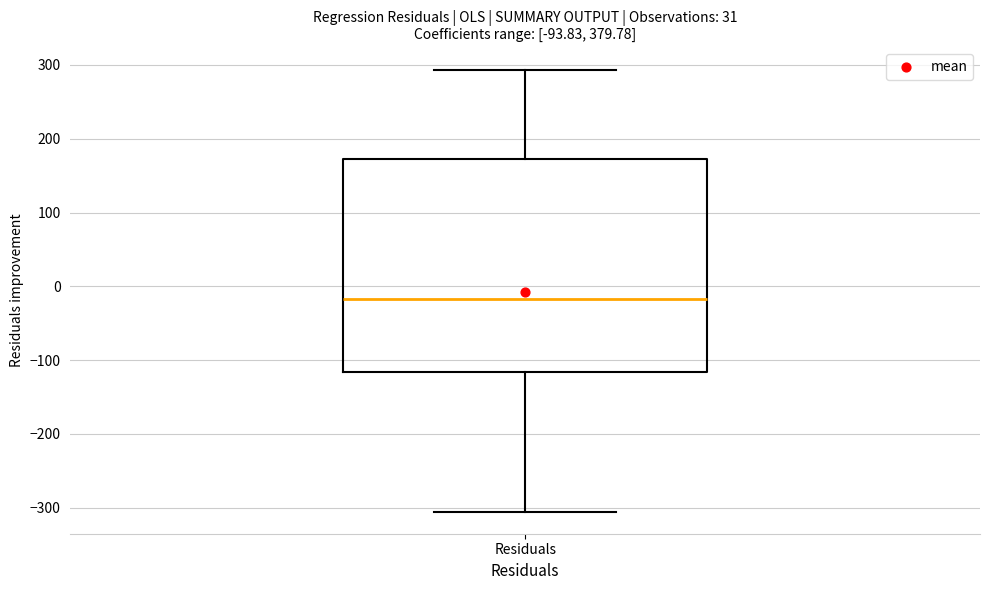

Read this box plot against the y-axis: the position of the median line, the range covered by the box, and the ends of both whiskers. The values are not printed on the chart, so give them approximately, as read against the axis.

median -20, box -120 to 170, whiskers -310 to 290